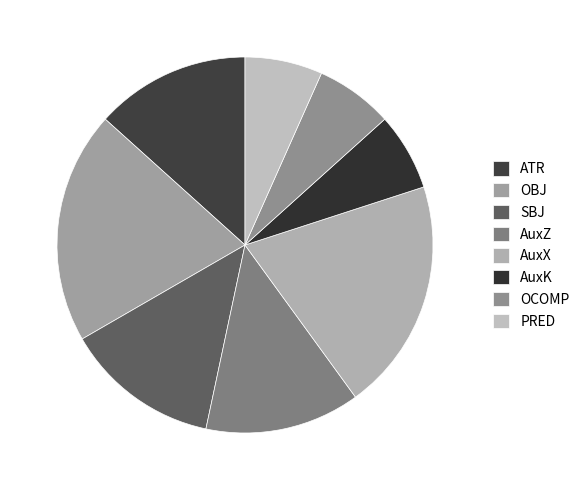

To the nearest percent, what percentage of the pie is SBJ?

13%